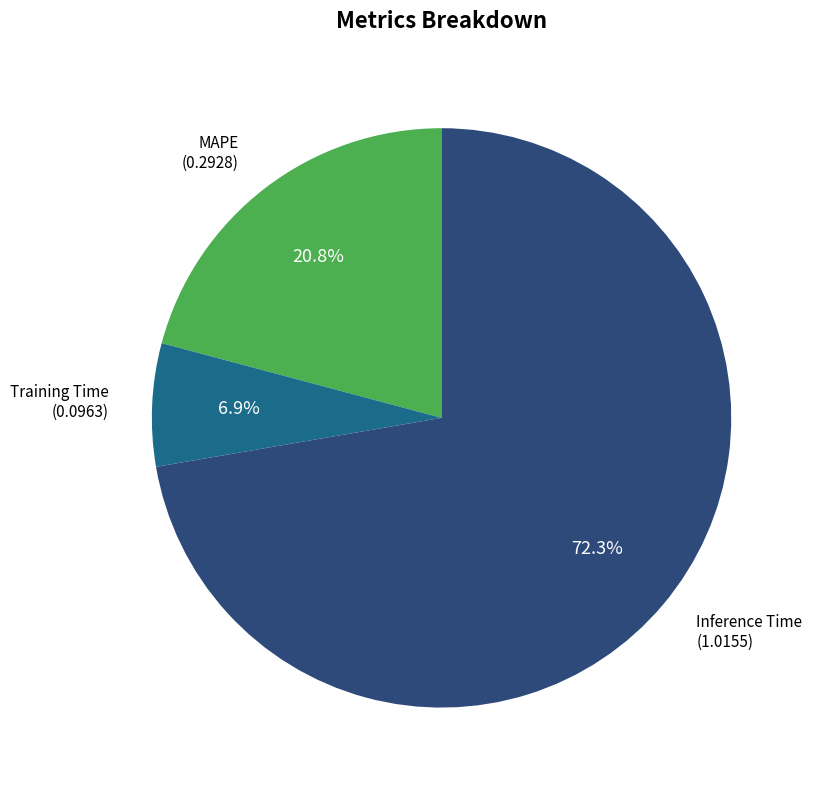

Which slice represents more than half of the pie?

Inference Time